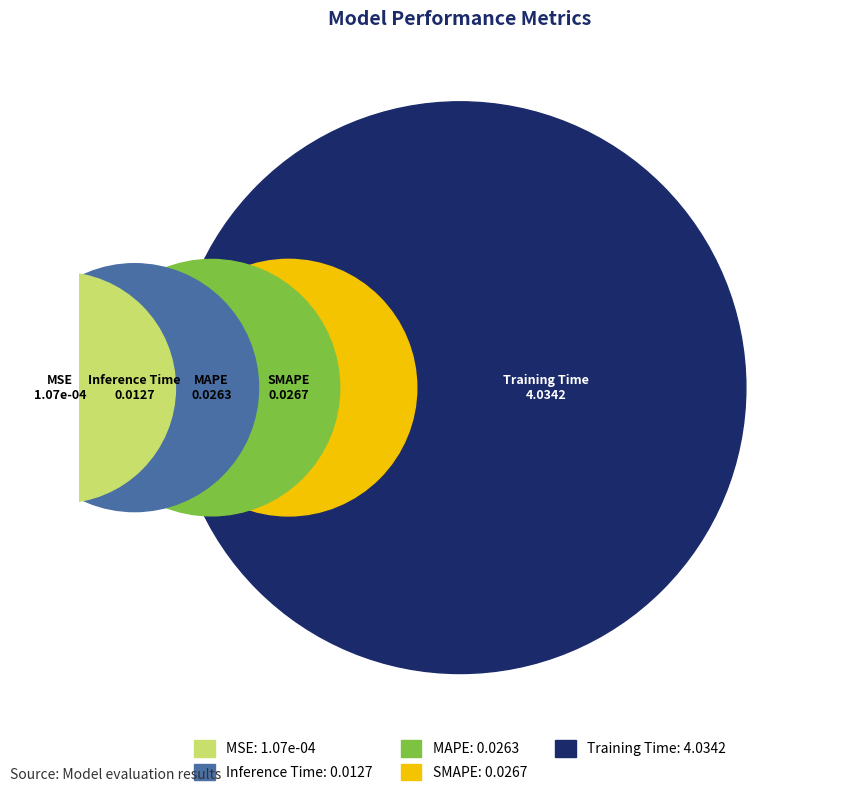

To the nearest percent, what portion does Training Time represent?

98%